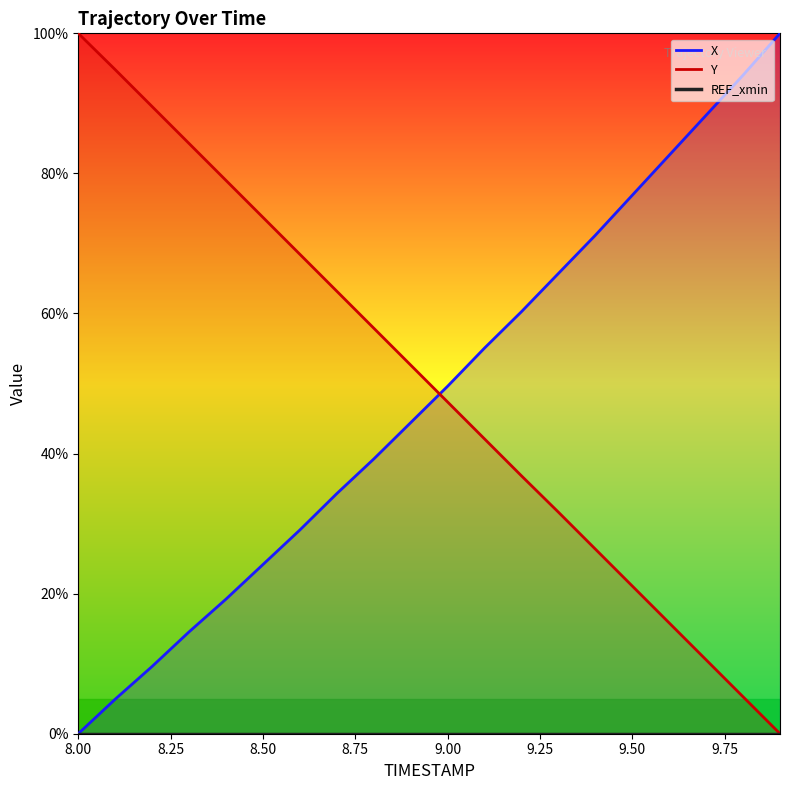

What is the total value across all series at 9.3?

97.3